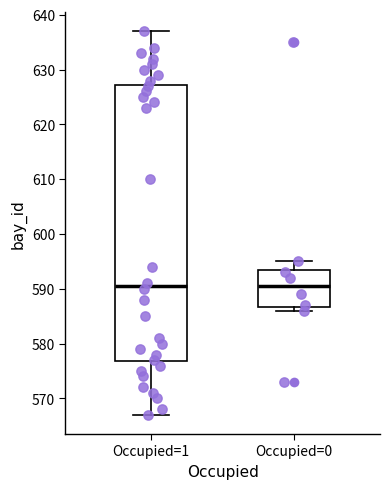

Reading left to right, read every box against the y-axis: the position of its median line, the range the box covers, and the ends of its whiskers. The values are not printed on the chart, so give them approximately, as read against the axis.

Occupied=1: median 591, box 577 to 627, whiskers 567 to 637
Occupied=0: median 591, box 587 to 594, whiskers 586 to 595